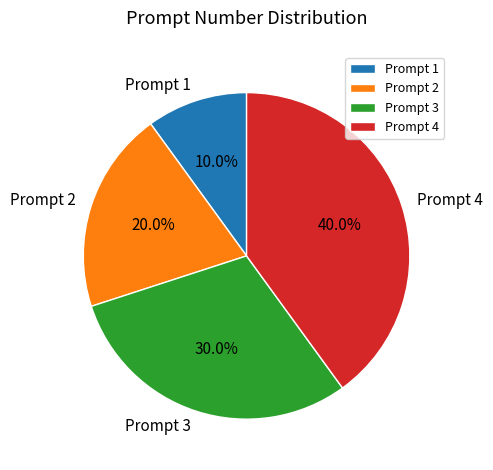

Which has a higher value, Prompt 3 or Prompt 1?

Prompt 3